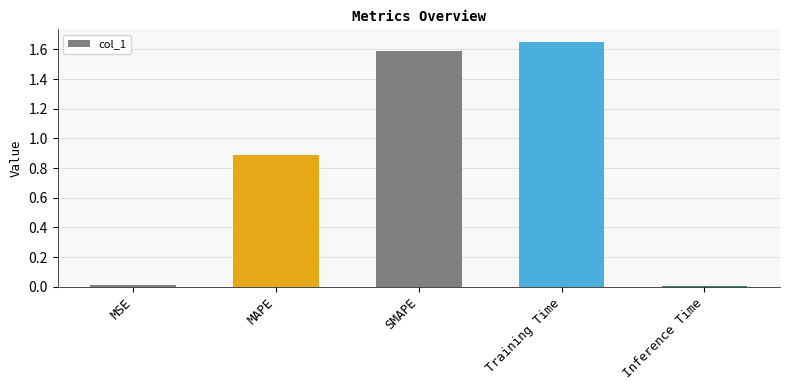

The value at SMAPE is 2.6. True or false?

False